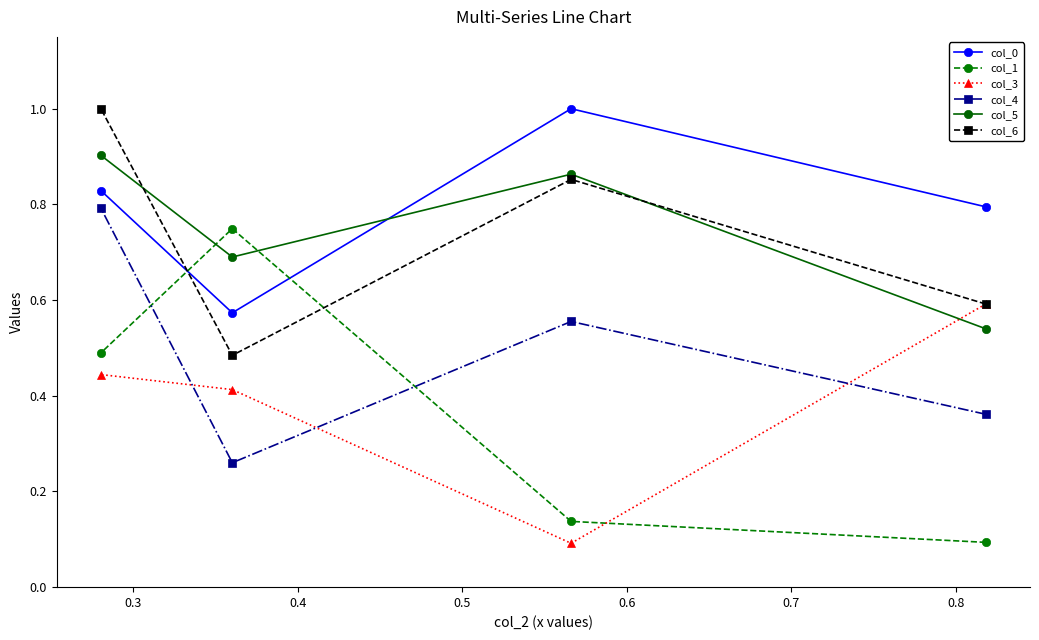

At how many categories does at least one series exceed 0?

4